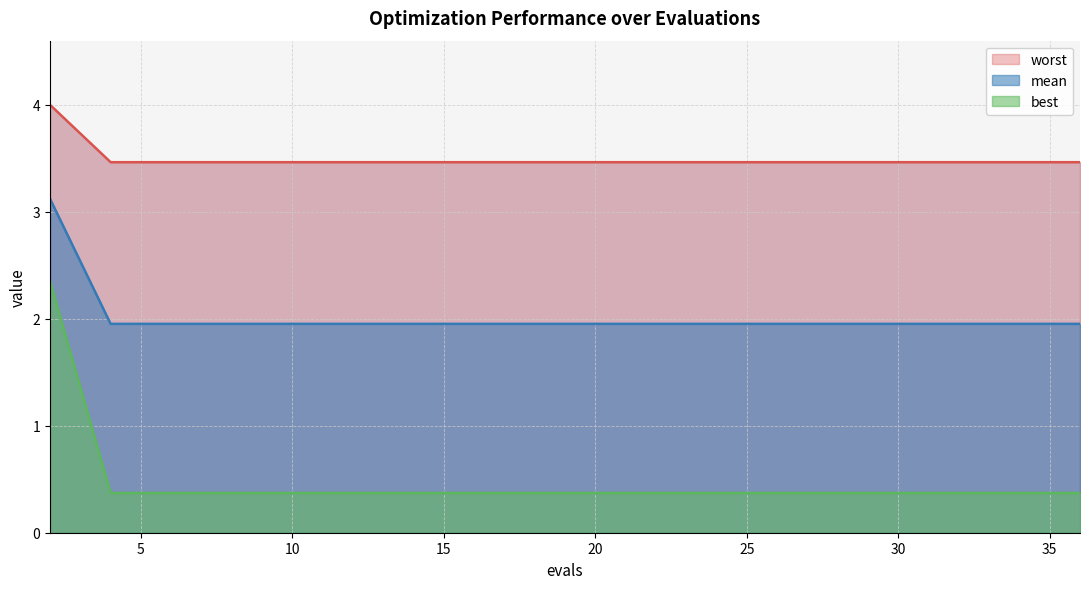

The mean series shows 4.5 at 6. True or false?

False